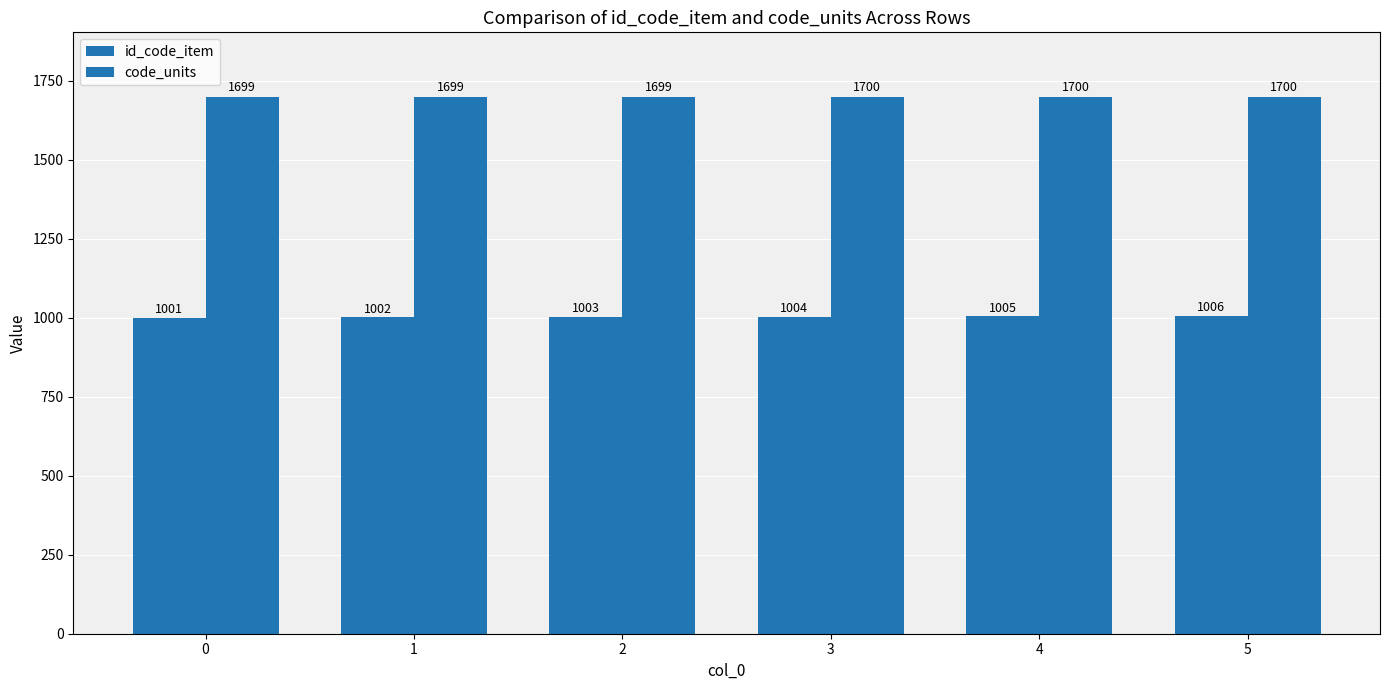

Are the bars horizontal?

No